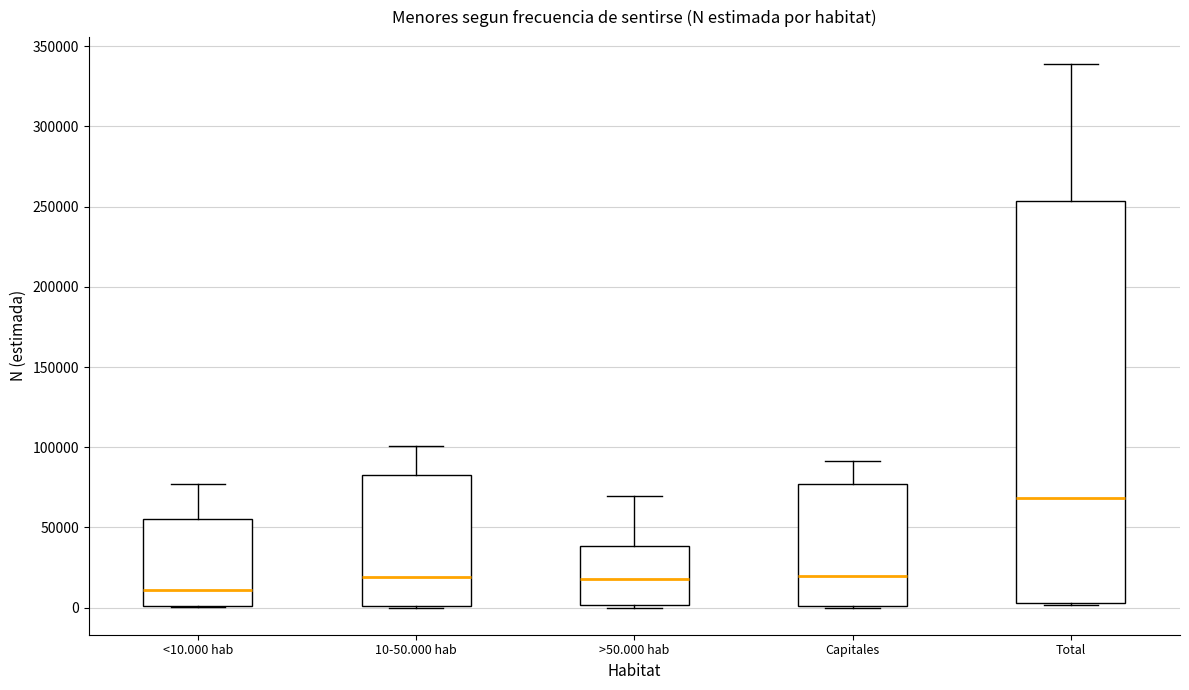

Reading left to right, transcribe this box plot: for each box, give where its median line is, the range the box spans, and where its two whiskers end, as read against the y-axis. The values are not printed on the chart, so give them approximately, as read against the axis.

<10.000 hab: median 10000, box 0 to 55000, whiskers 0 to 75000
10-50.000 hab: median 20000, box 0 to 85000, whiskers 0 to 100000
>50.000 hab: median 20000, box 0 to 40000, whiskers 0 to 70000
Capitales: median 20000, box 0 to 75000, whiskers 0 to 90000
Total: median 70000, box 5000 to 255000, whiskers 0 to 340000